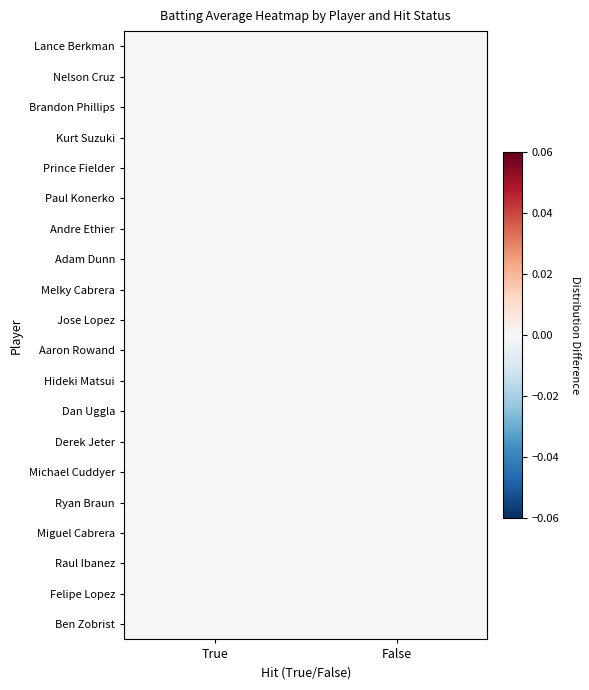

Is the value of Melky Cabrera at True greater than the value of Felipe Lopez at True?

No